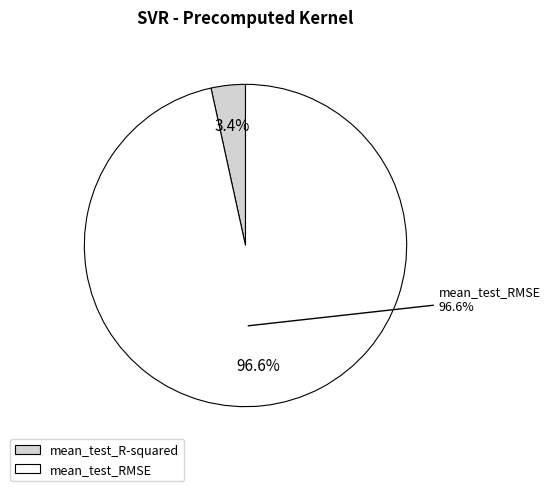

True or false: mean_test_R-squared accounts for 1% of the total.

False